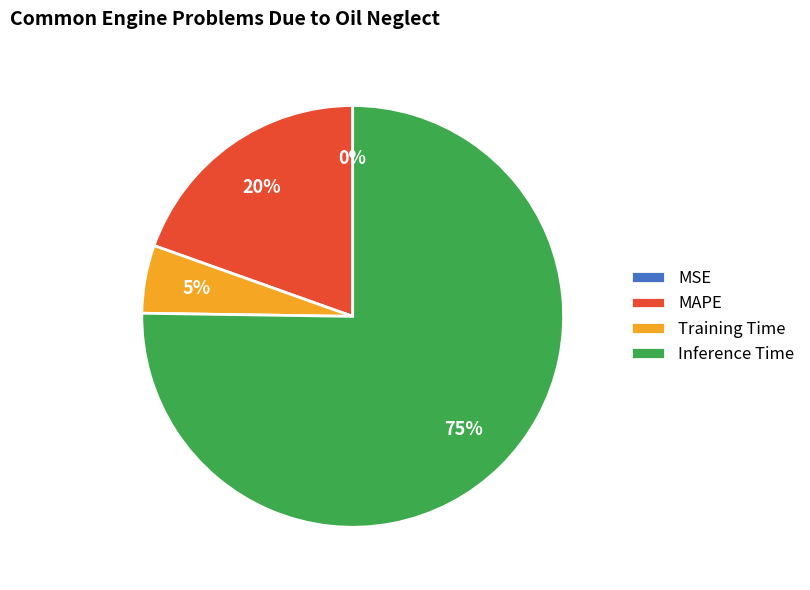

Combined, do MAPE and Inference Time account for over 50%?

Yes